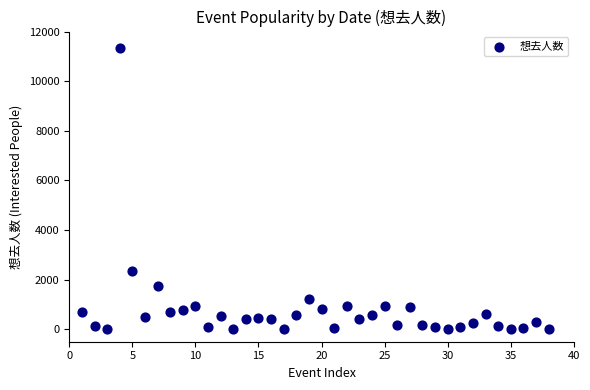

What Y value in the scatter plot is closest to 5659?

2354